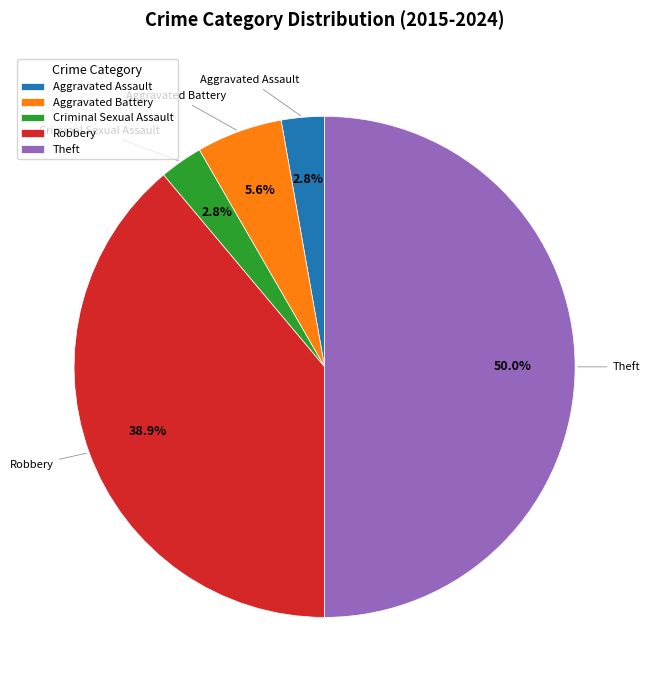

What is the largest slice in the pie chart?

Theft